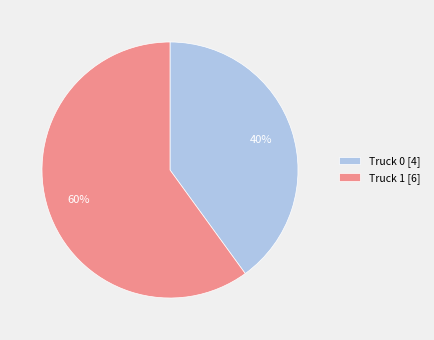

Which category has the smallest portion of the pie?

Truck 0